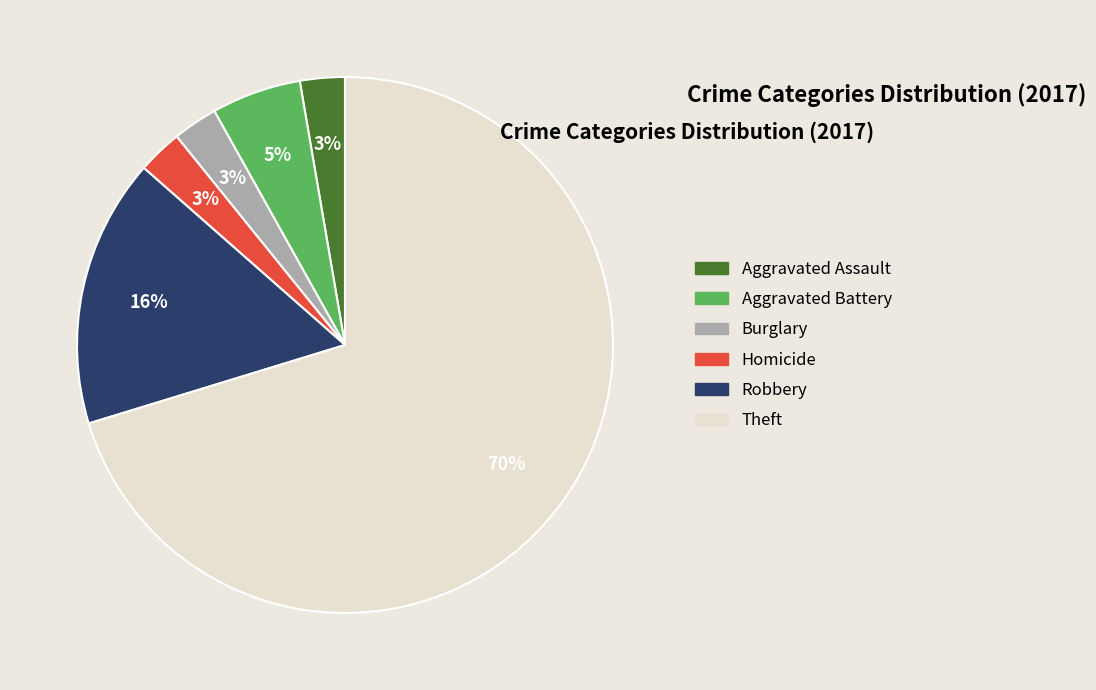

Is there a majority slice in this chart?

Yes